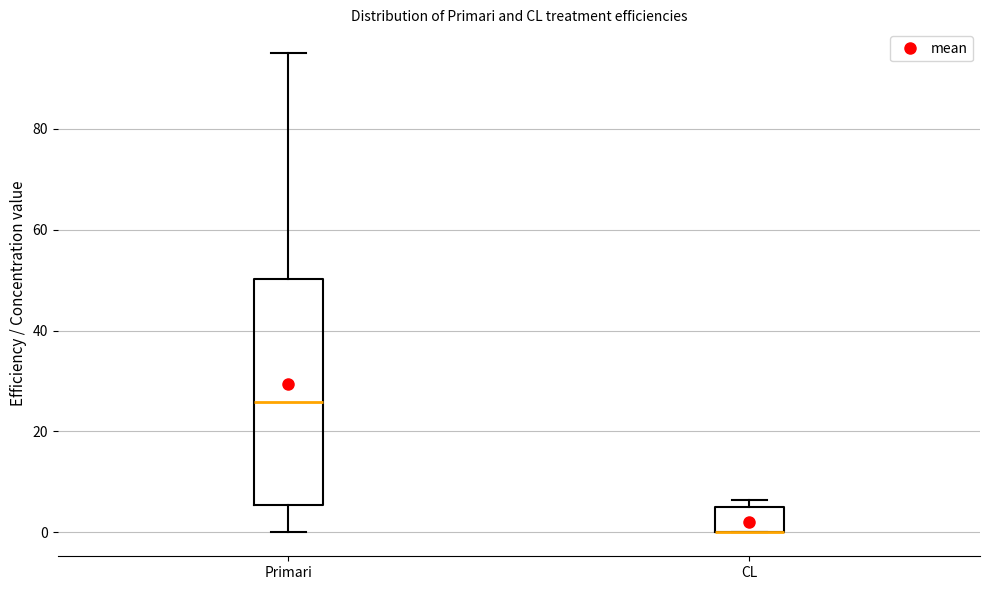

Reading left to right, transcribe this box plot: for each box, give where its median line is, the range the box spans, and where its two whiskers end, as read against the y-axis. The values are not printed on the chart, so give them approximately, as read against the axis.

Primari: median 26, box 6 to 50, whiskers 0 to 96
CL: median 0 (drawn on the box's lower edge), box 0 to 6, whiskers 0 to 6 (just above the box's upper edge)